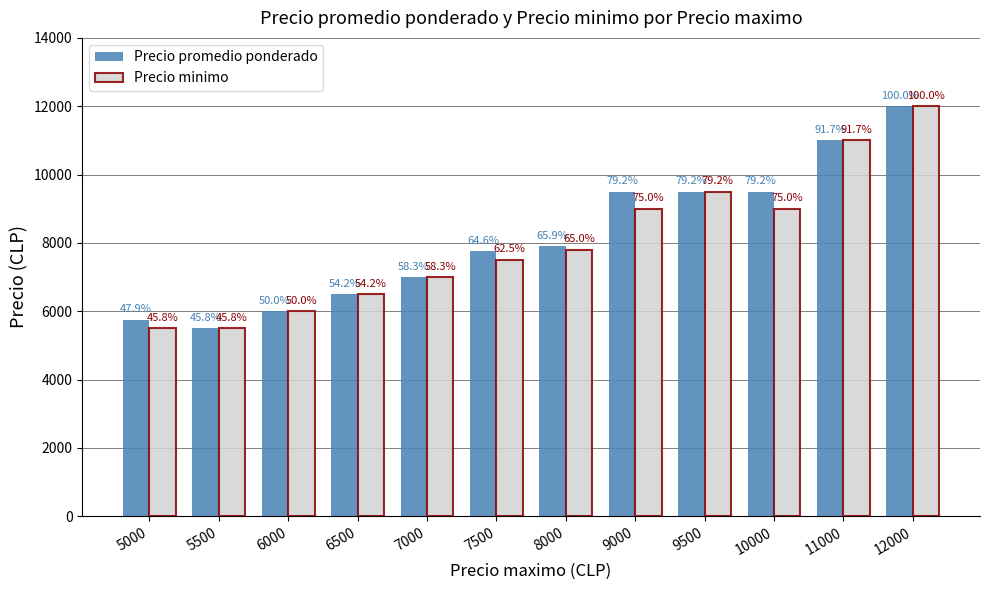

Reading left to right, transcribe all the data shown in this chart.

Precio promedio ponderado: 5750	5500	6000	6500	7000	7750	7906	9500	9500	9500	11000	12000
Precio minimo: 5500	5500	6000	6500	7000	7500	7800	9000	9500	9000	11000	12000